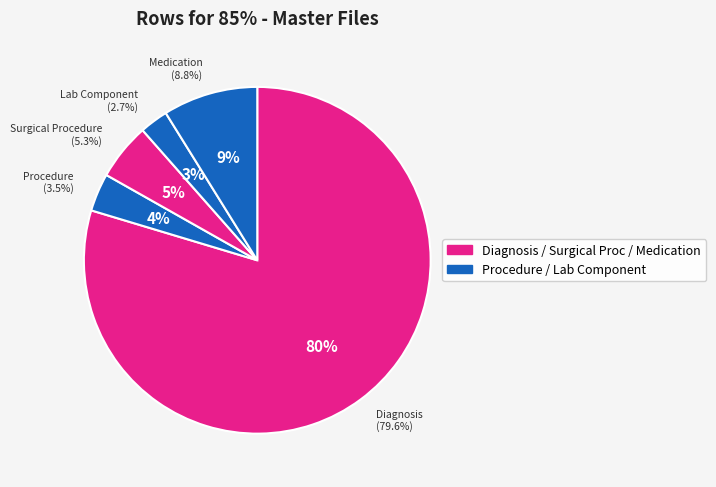

Which category has the biggest portion of the pie?

Diagnosis